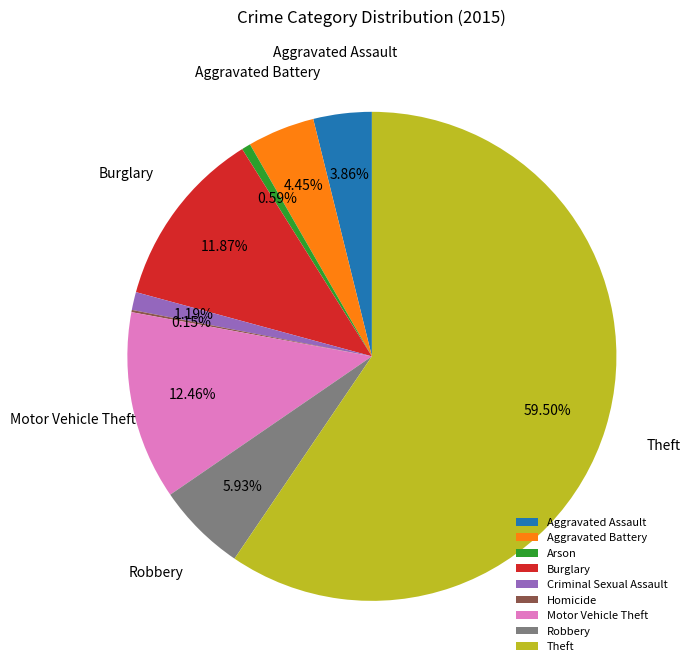

Between Motor Vehicle Theft and Burglary, which is larger?

Motor Vehicle Theft